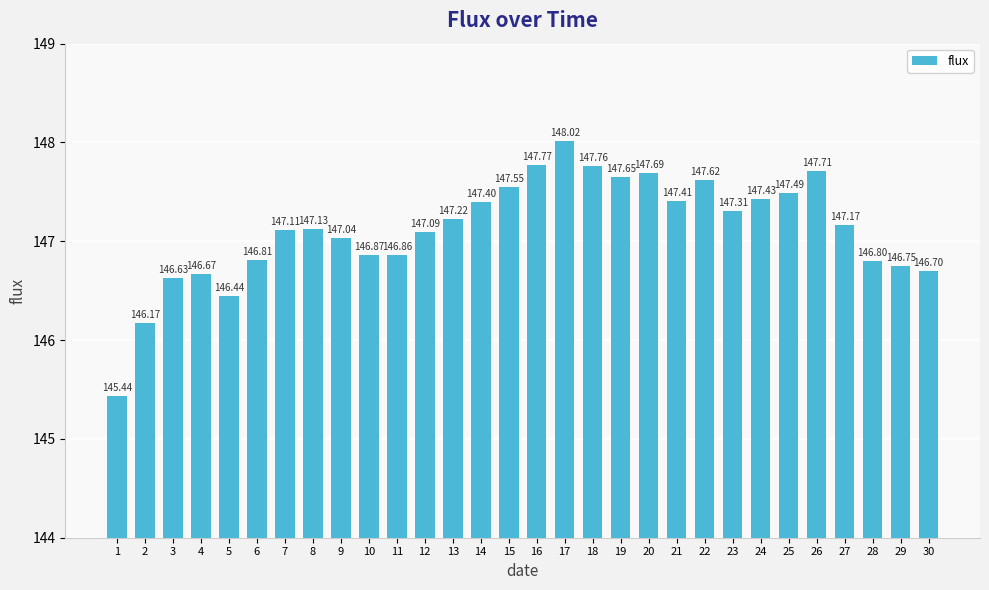

Reading left to right, what are all the values shown in this chart?

1=145.4	2=146.2	3=146.6	4=146.7	5=146.4	6=146.8	7=147.1	8=147.1	9=147.0	10=146.9	11=146.9	12=147.1	13=147.2	14=147.4	15=147.6	16=147.8	17=148.0	18=147.8	19=147.7	20=147.7	21=147.4	22=147.6	23=147.3	24=147.4	25=147.5	26=147.7	27=147.2	28=146.8	29=146.8	30=146.7